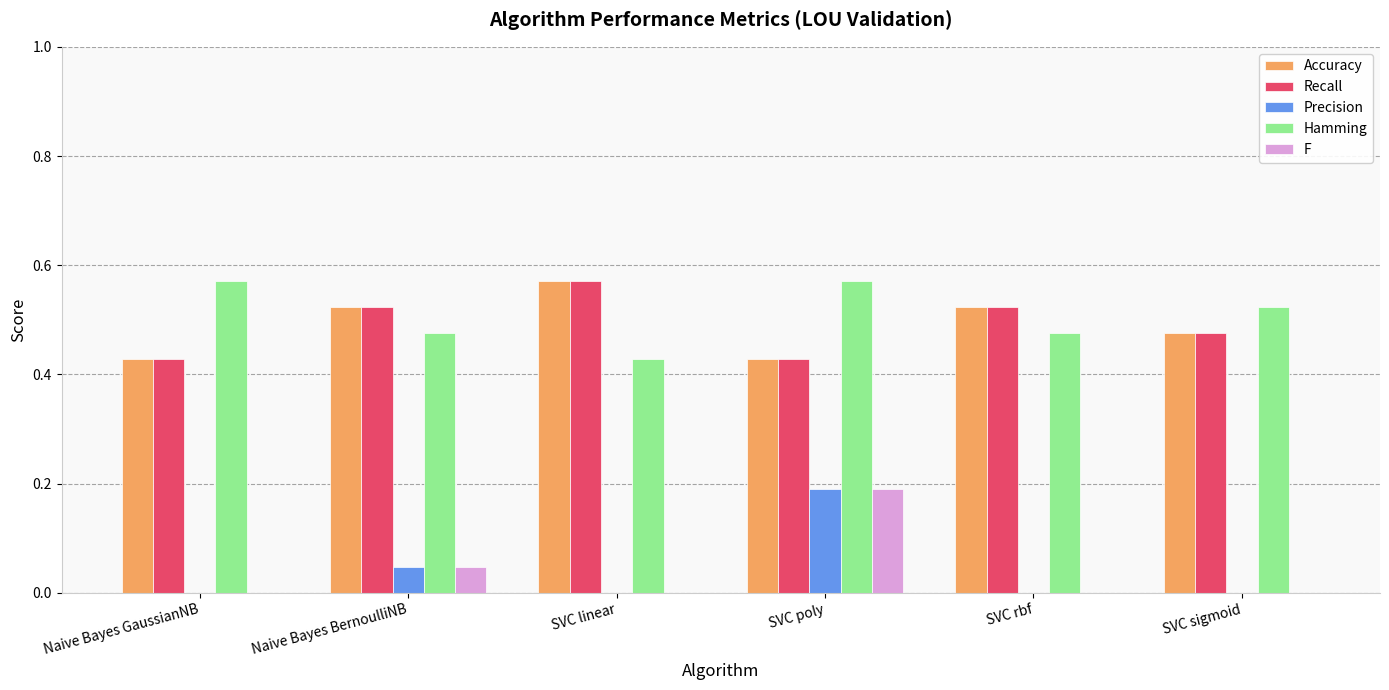

Are the bars grouped side by side (vs. stacked)?

Yes